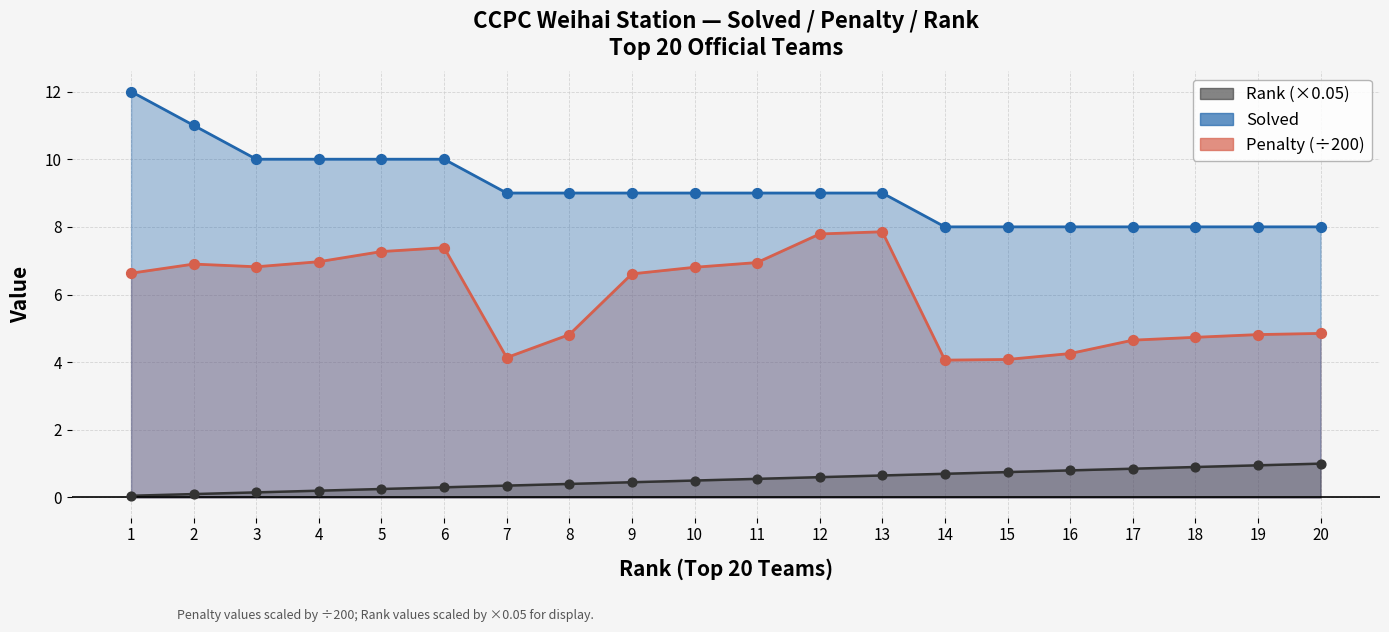

What is the total value across all series at 1?

18.7